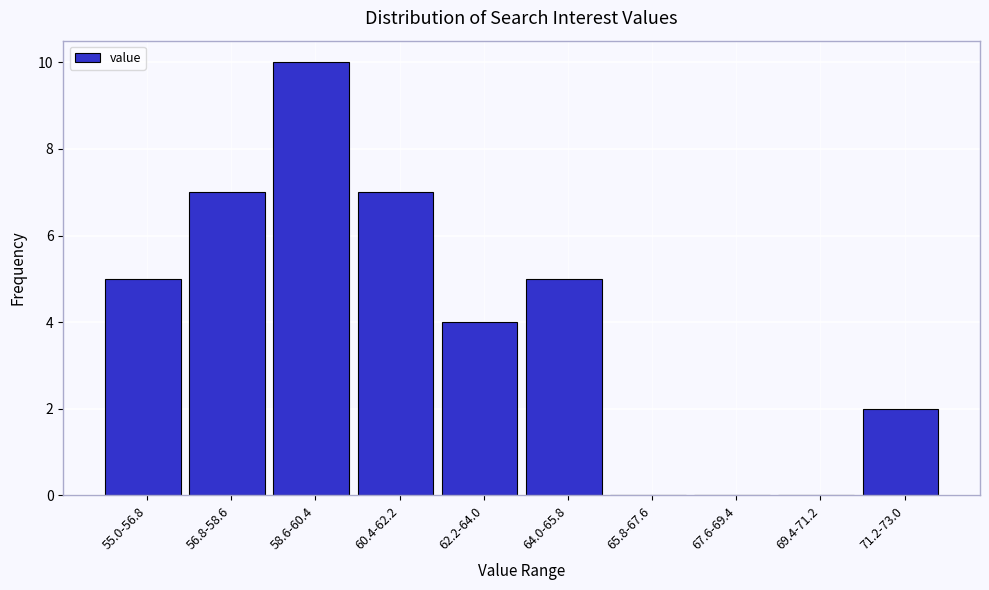

Reading right to left, what are all the values shown in this chart?

71.2-73.0=2	69.4-71.2=0	67.6-69.4=0	65.8-67.6=0	64.0-65.8=5	62.2-64.0=4	60.4-62.2=7	58.6-60.4=10	56.8-58.6=7	55.0-56.8=5